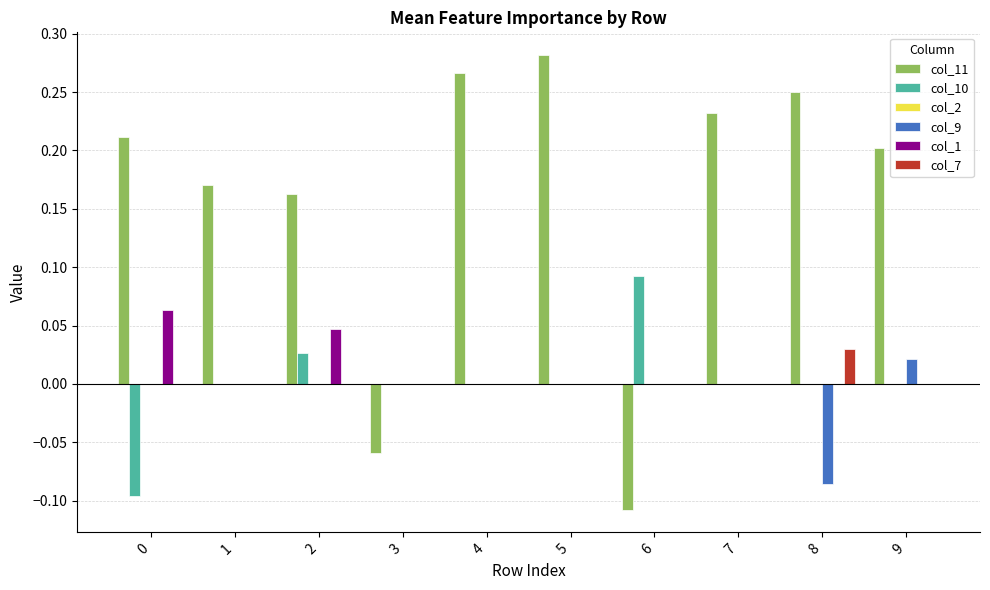

At which category does the chart reach its peak across all series?

5